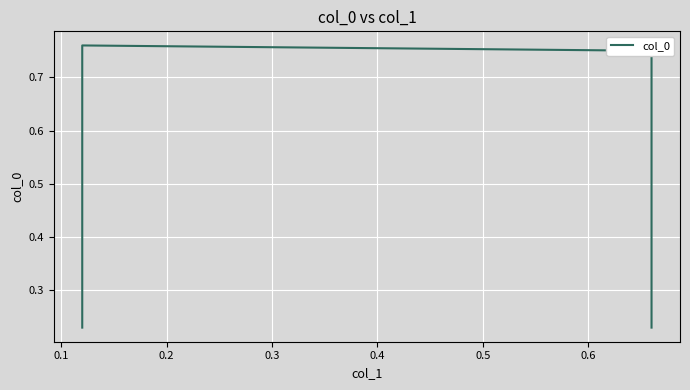

Is this an area chart (filled region under the line)?

No